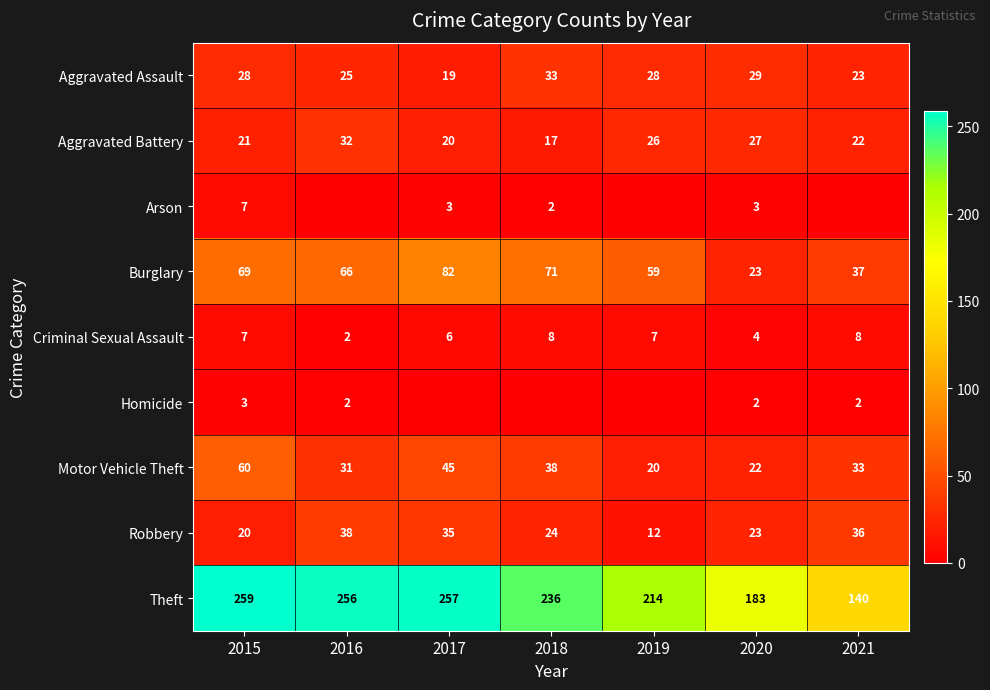

The Theft series shows 140 at 2021. True or false?

True